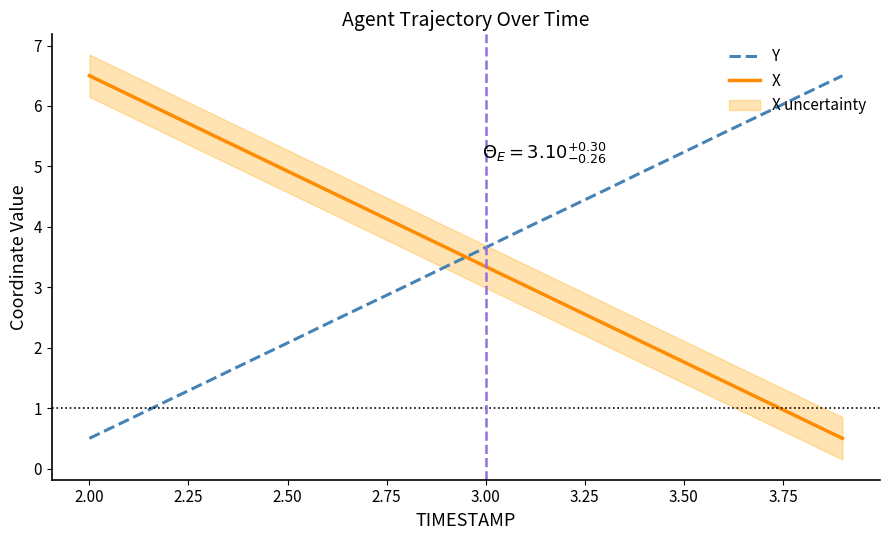

What is the difference between the second highest and minimum values in the X series?

5.7